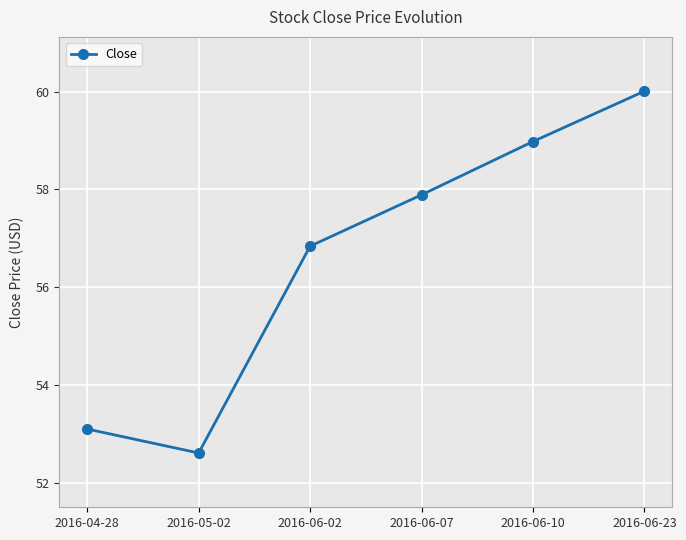

What is the label of the 2nd point from the left?

2016-05-02